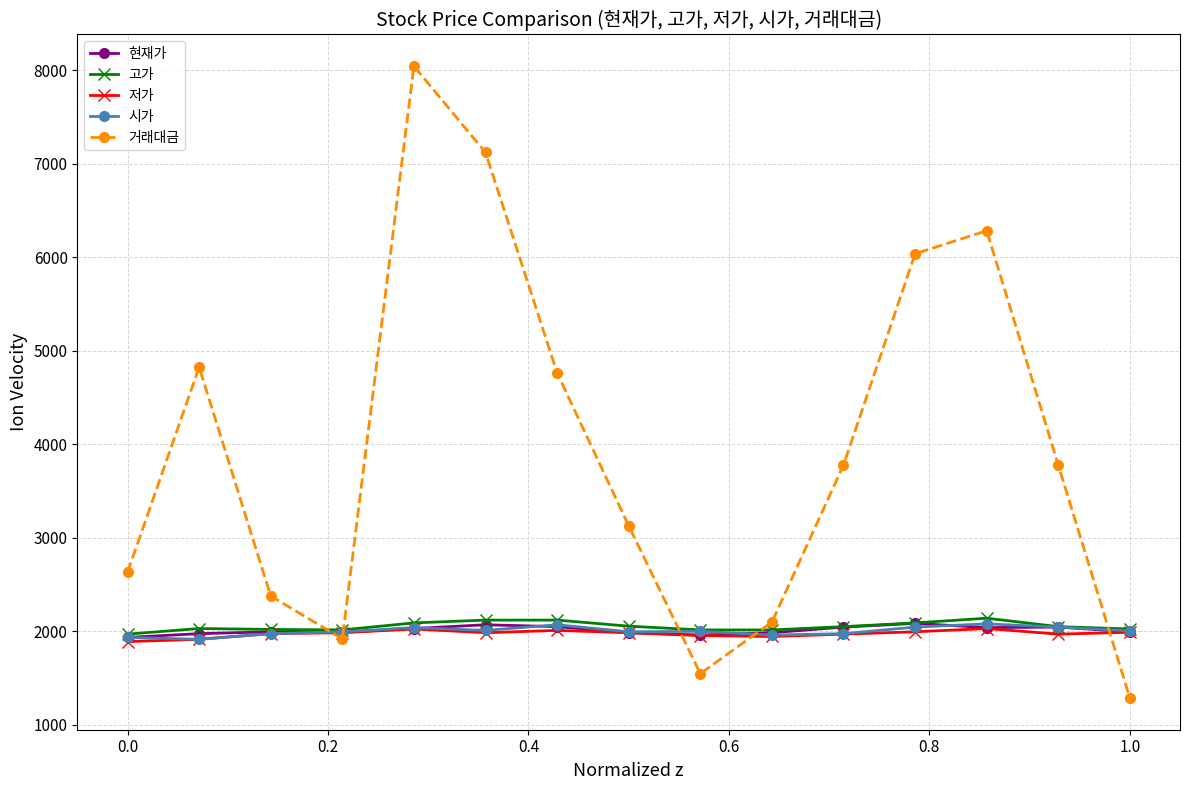

What is the average value of the 저가 series?

1975